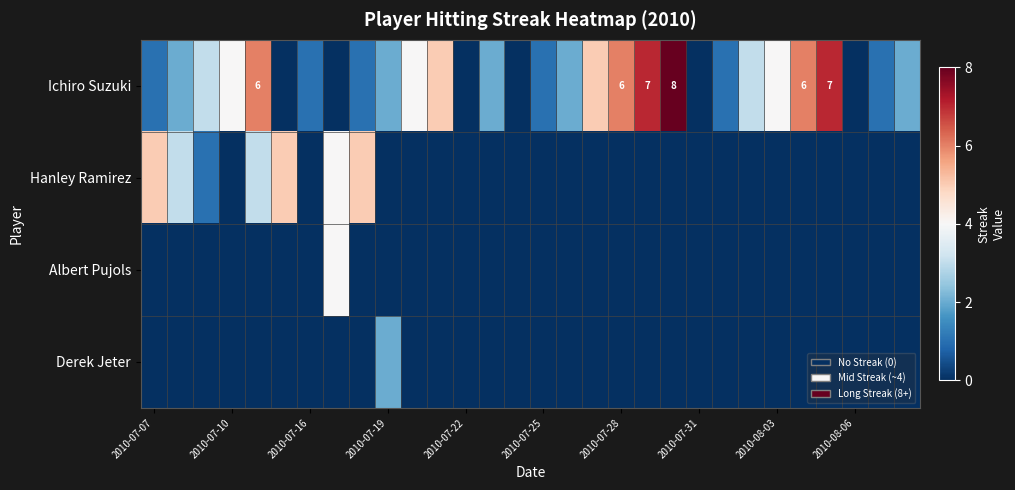

How many categories are shown in the chart?

30